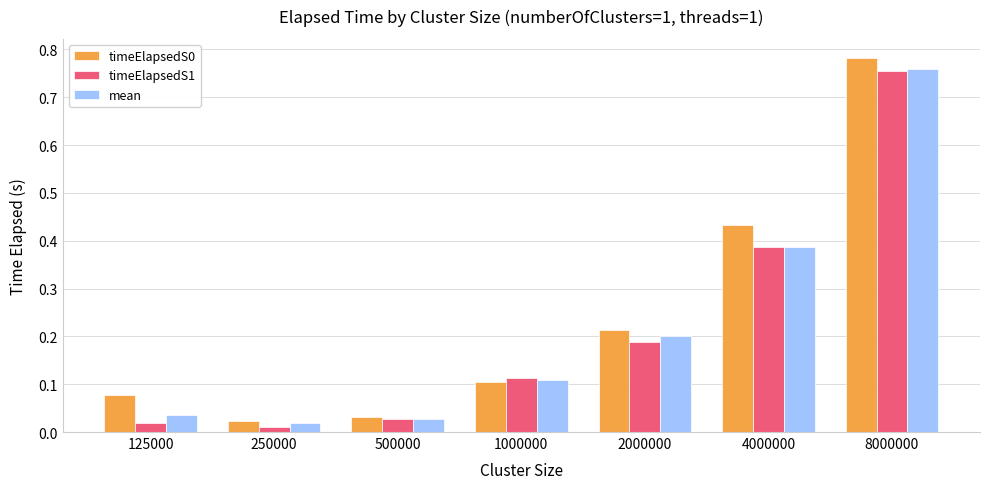

The value of timeElapsedS0 at 125000 is 0.0. True or false?

False